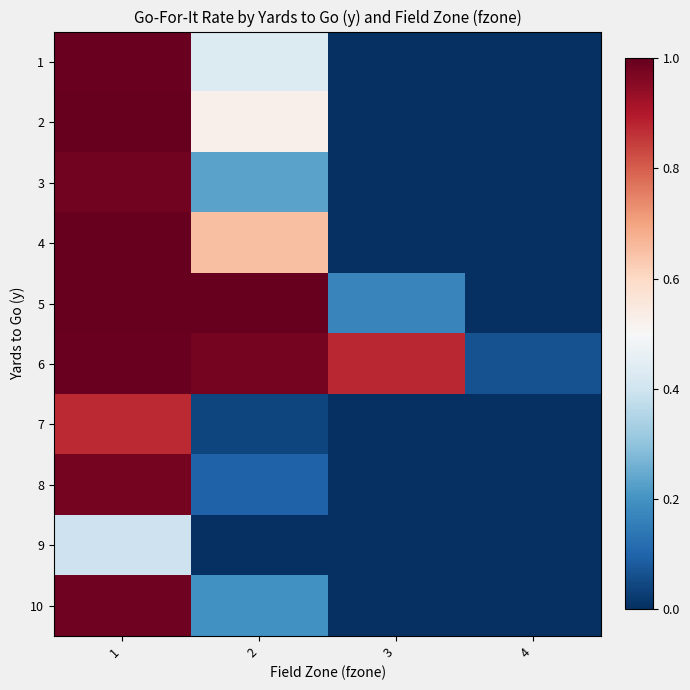

Count the number of categories in the chart.

4